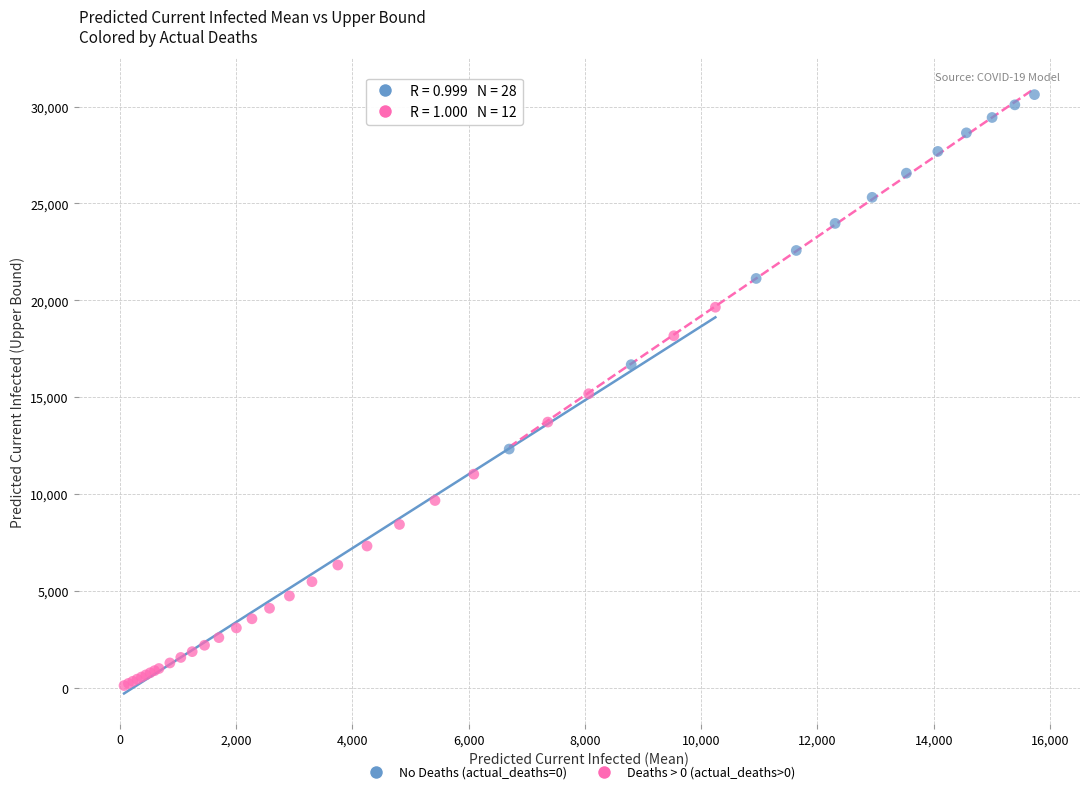

Which series contains the highest Y value?

Deaths > 0 (actual_deaths>0)